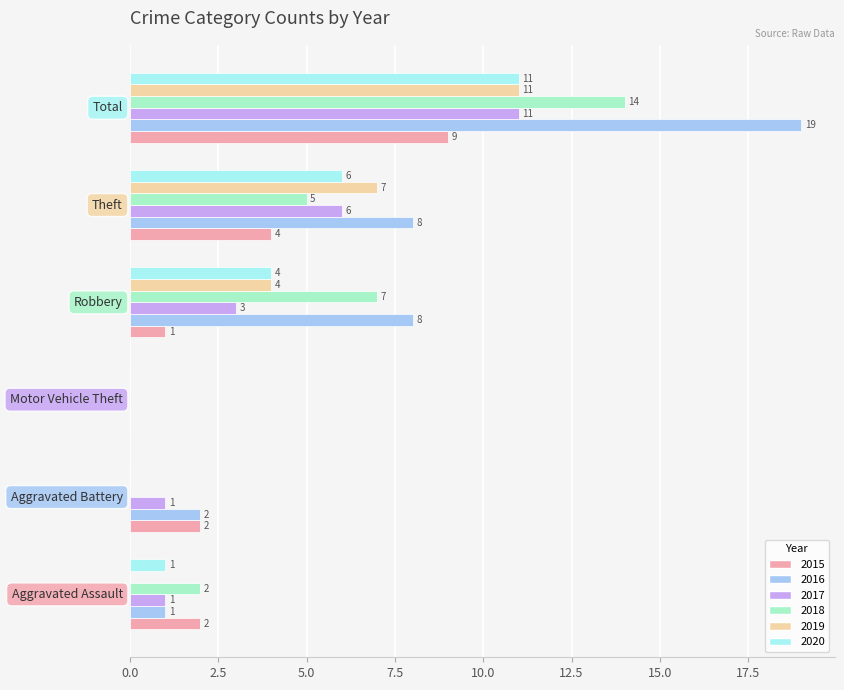

What is the sum of all 2016 values?

38